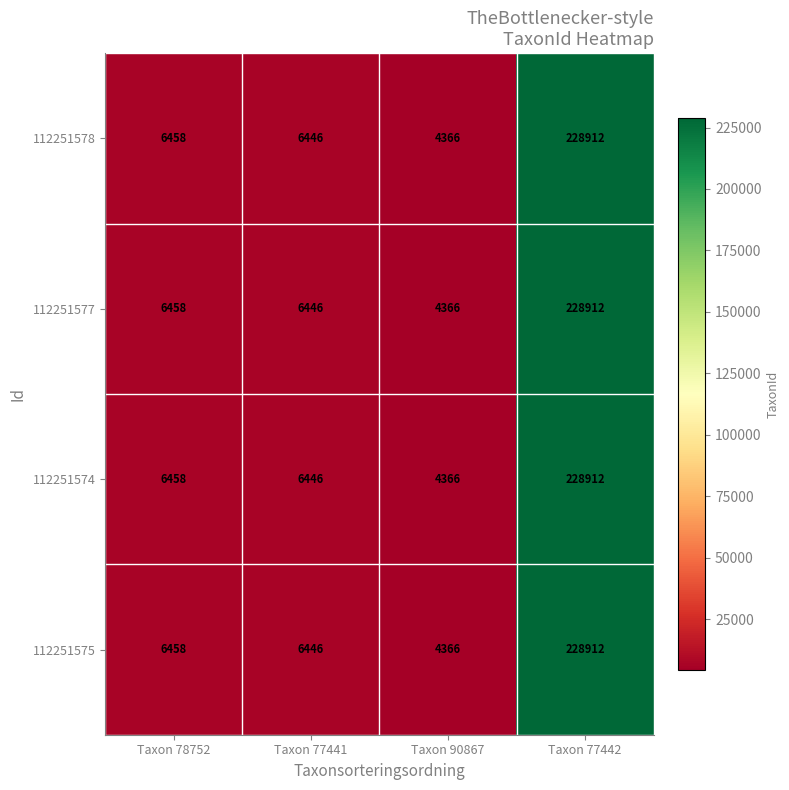

What is the minimum value for 112251574?

4366